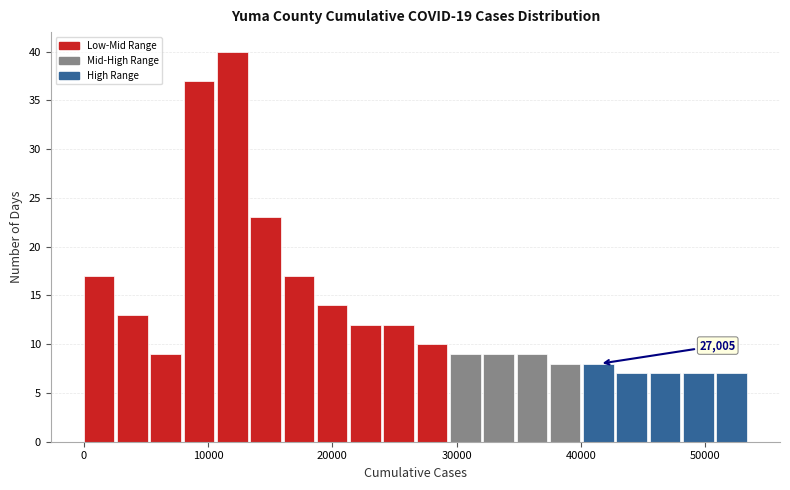

Around what value on the x-axis is the tallest bar? Give the approximate position of its centre, as read against the axis.

12000